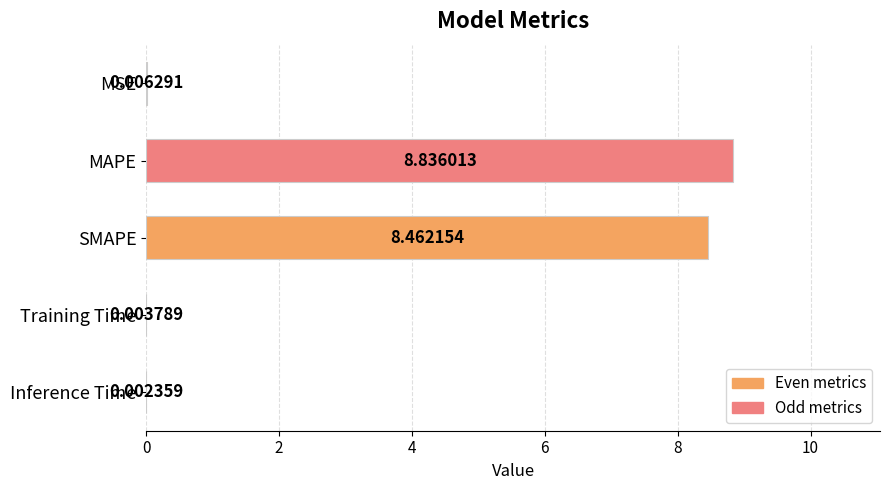

How many data points does each series have?

5